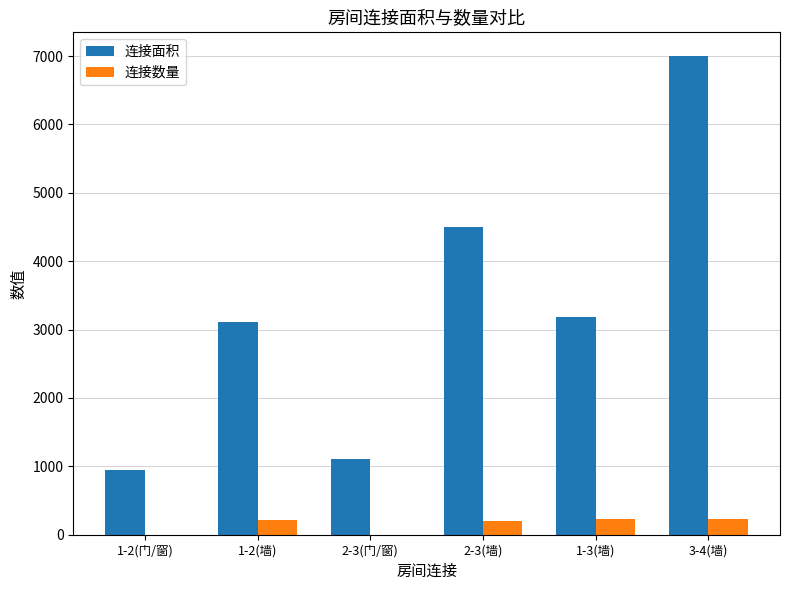

How many series are shown in this chart?

2